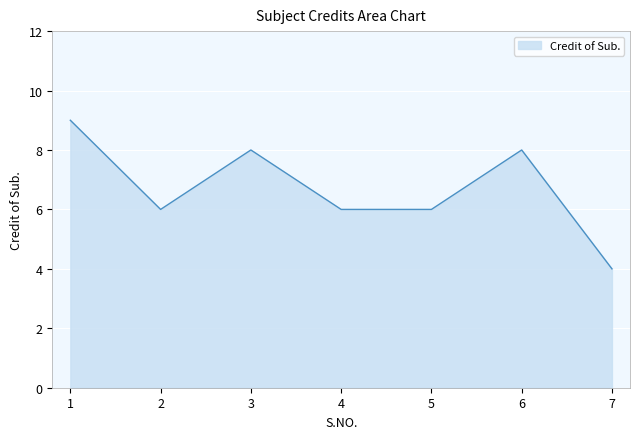

What is the ratio of the value at 6 to the value at 4?

1.3